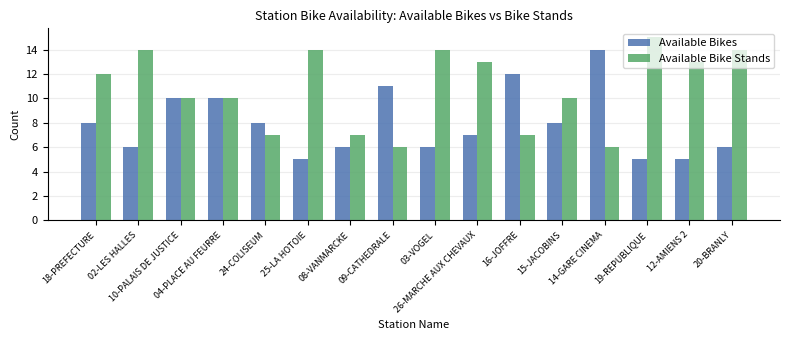

What is the average value of the Available Bike Stands series?

11